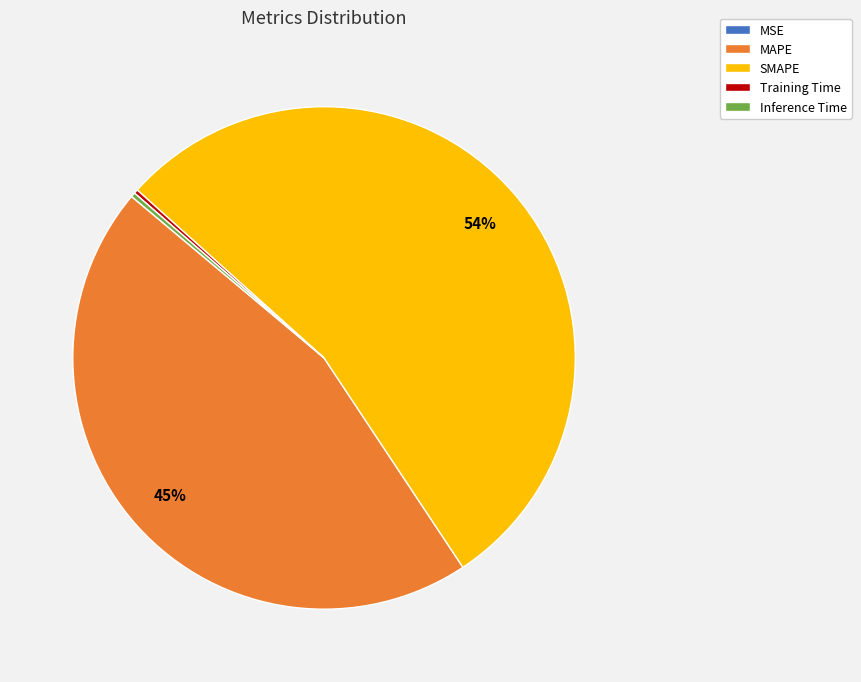

Is SMAPE the majority of the pie?

Yes